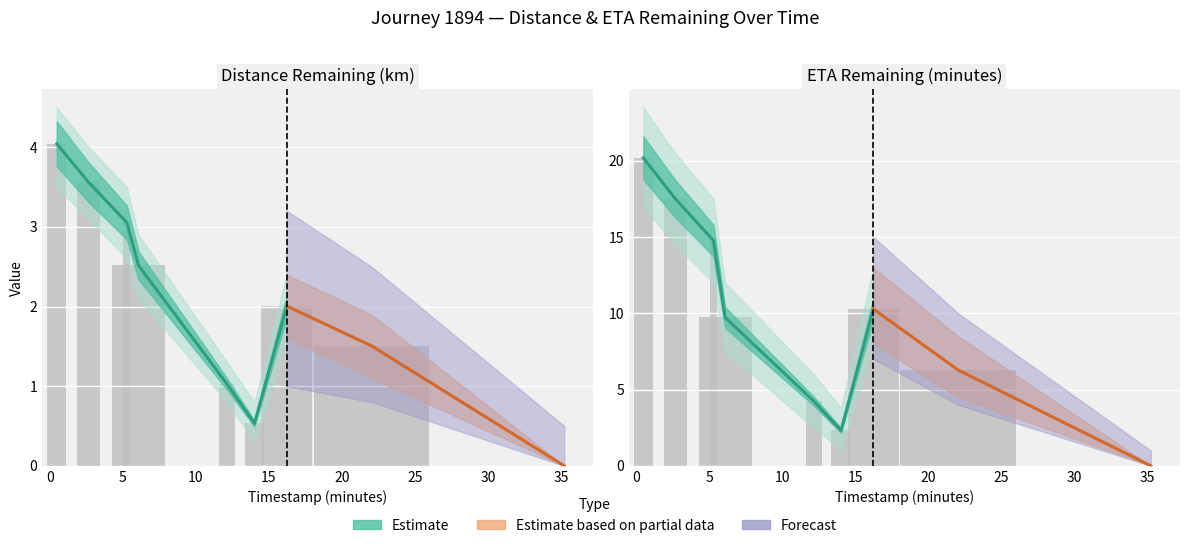

At which label does distance_remaining_km reach its minimum?

35